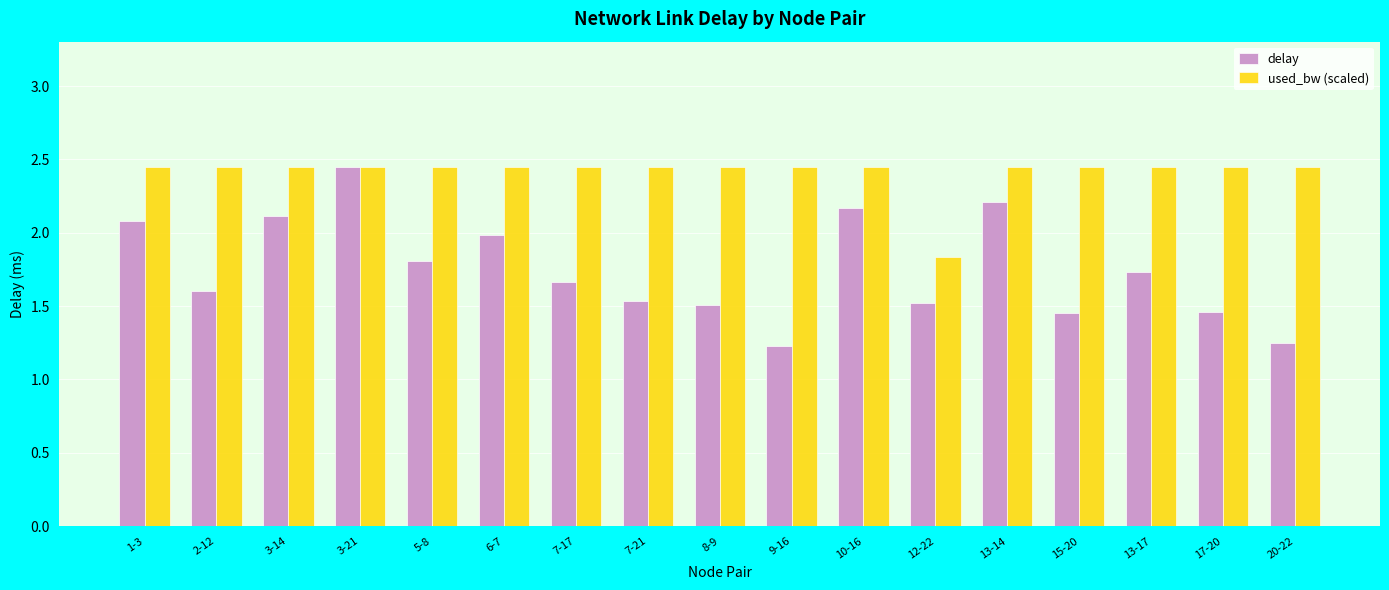

At how many categories does at least one series exceed 1?

17